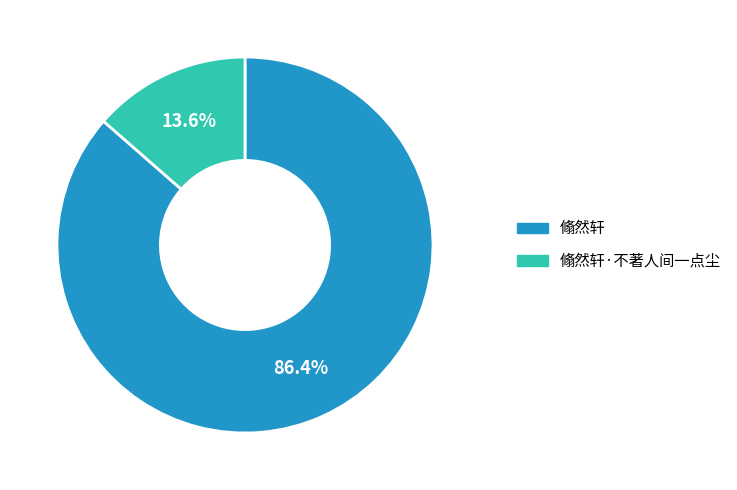

Is there any slice that represents more than half of the pie?

Yes